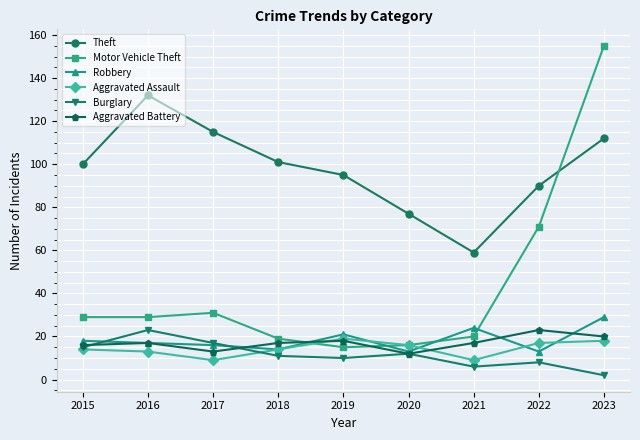

How many data points does each series have?

9